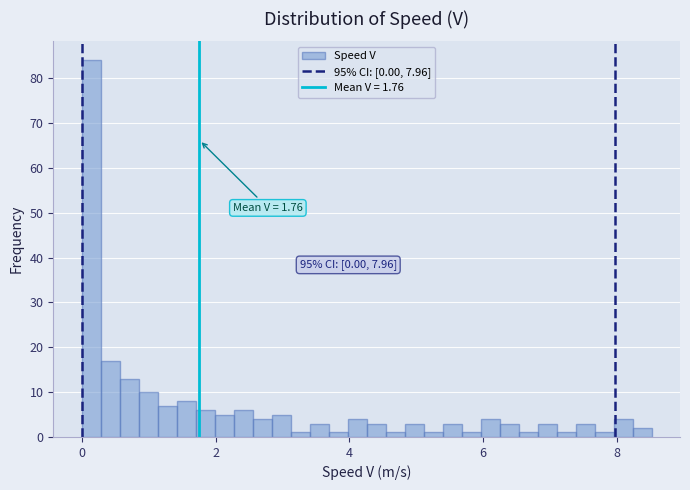

Around what value on the x-axis is the tallest bar? Give the approximate position of its centre, as read against the axis.

0.2